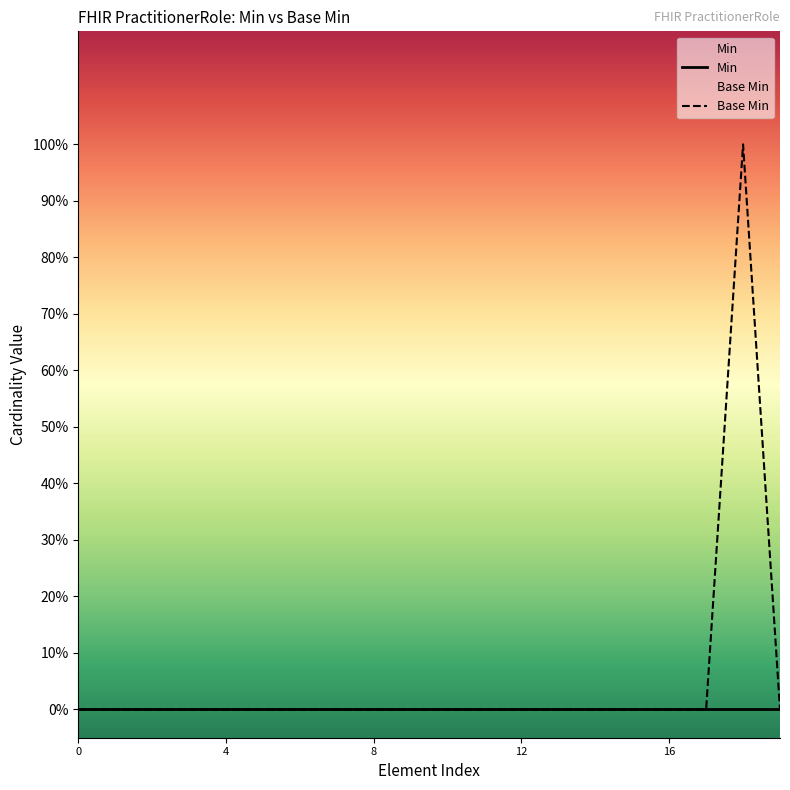

The value of Base Min at 12 is 0. True or false?

True